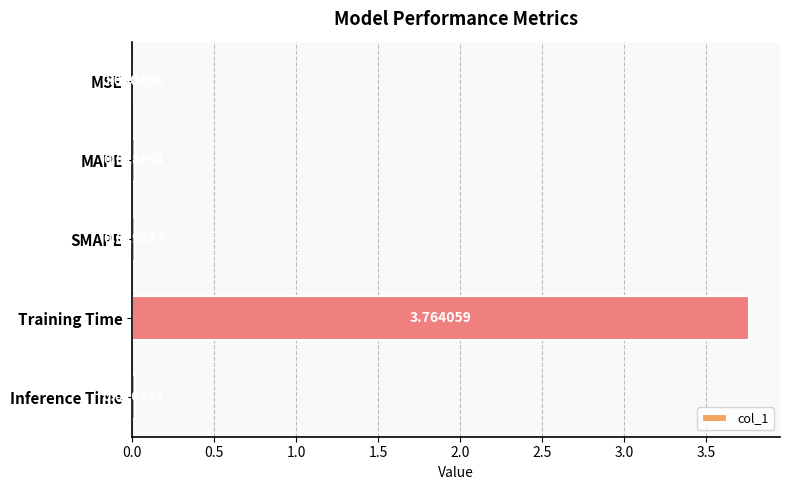

Which label corresponds to the largest value in the chart?

Training Time